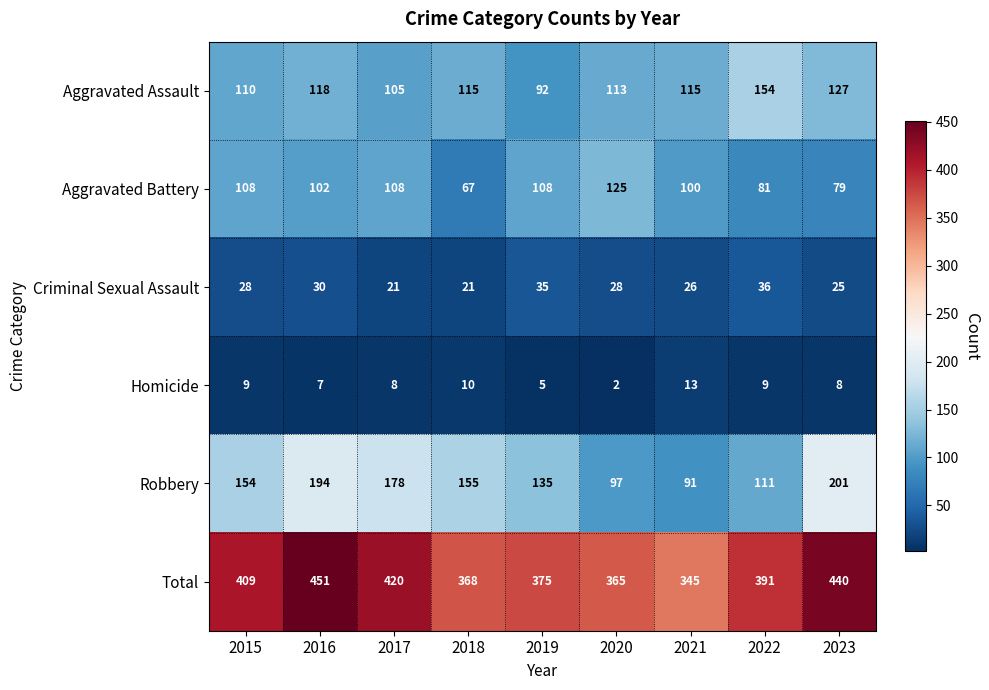

What is the difference between the Criminal Sexual Assault values at 2017 and 2022?

15